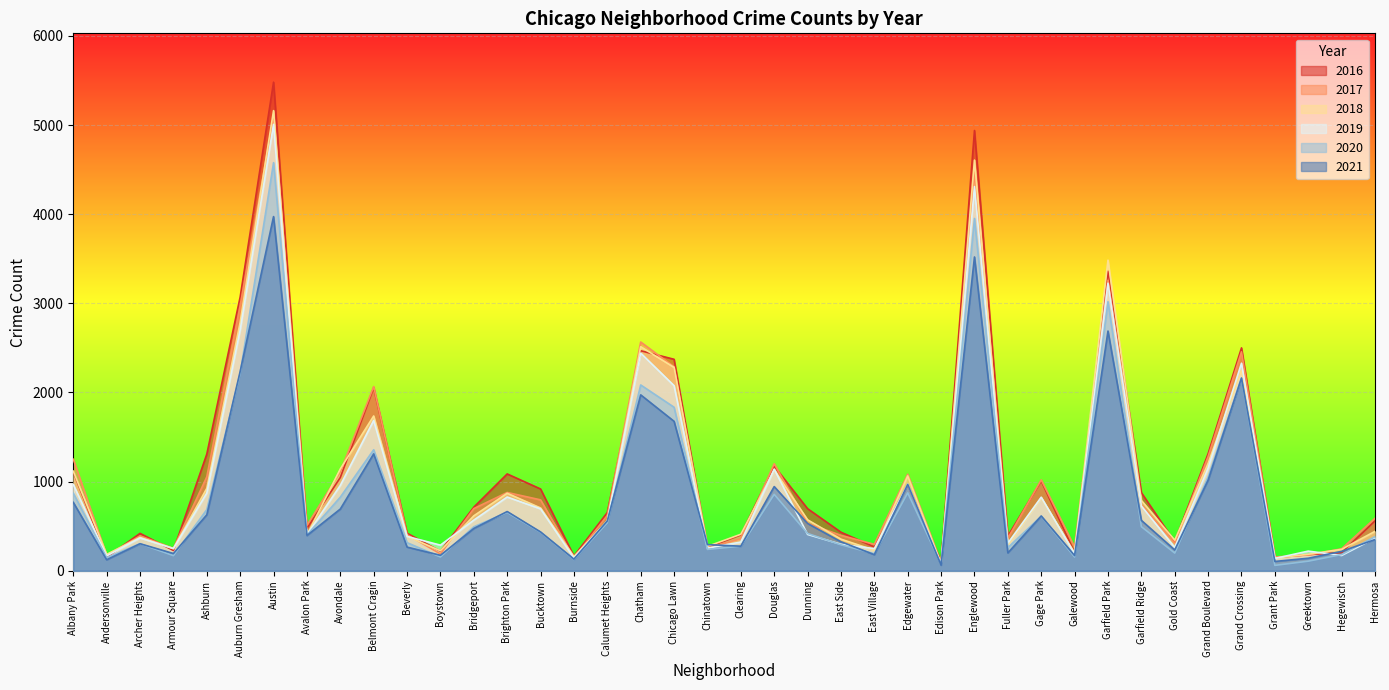

Which has a higher value, Boystown or Burnside?

Boystown